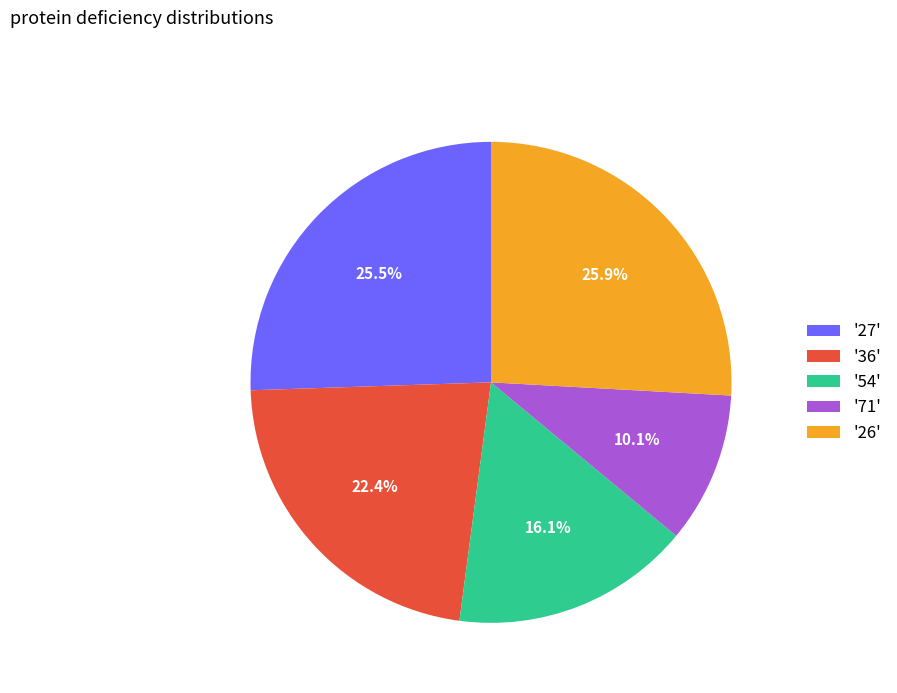

Does '27' account for over 50% of the chart?

No